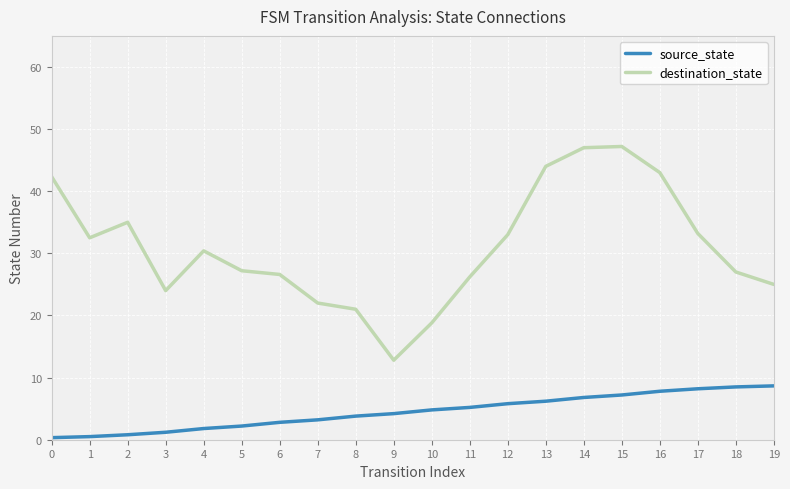

True or false: source_state has a value of 4.8 at 10.

True